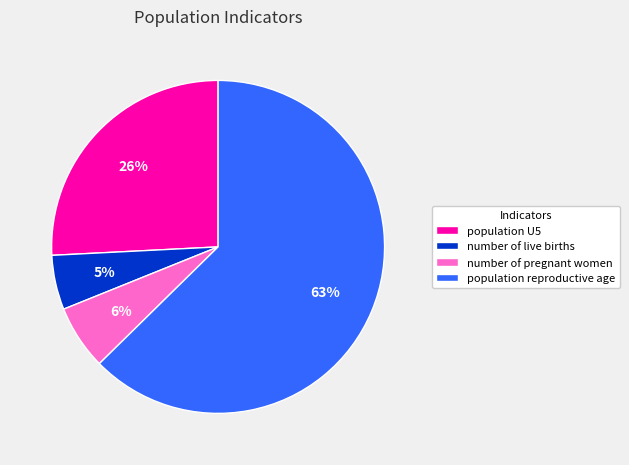

To the nearest percent, what is the combined percentage of population U5 and number of live births?

31%